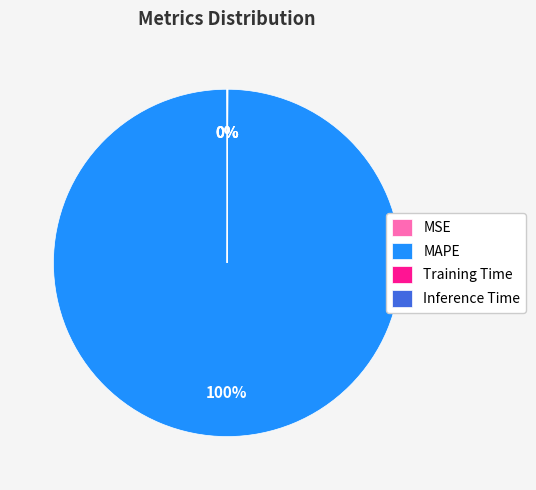

To the nearest percent, what is the average slice percentage?

25%